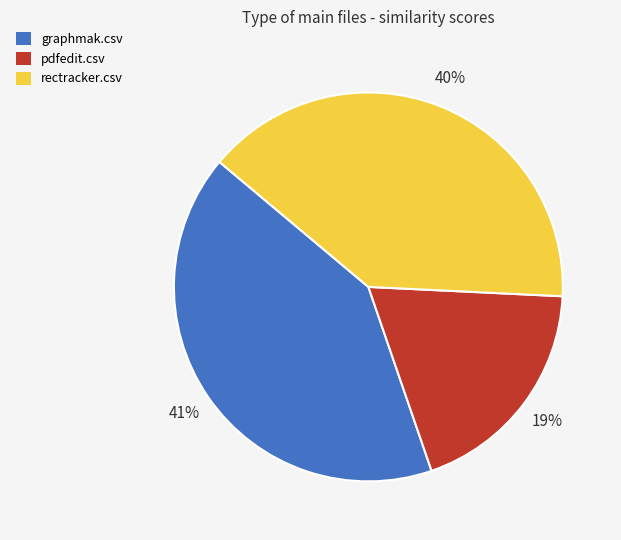

Is pdfedit.csv the majority of the pie?

No